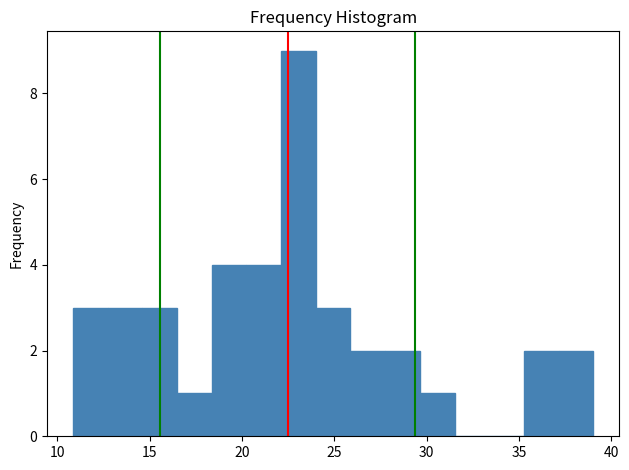

Around what value on the x-axis is the tallest bar? Give the approximate position of its centre, as read against the axis.

23.0